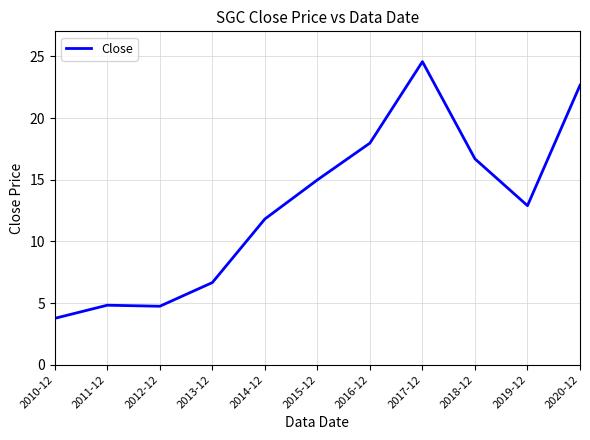

What is the difference between the values at 2014-12 and 2019-12?

1.1